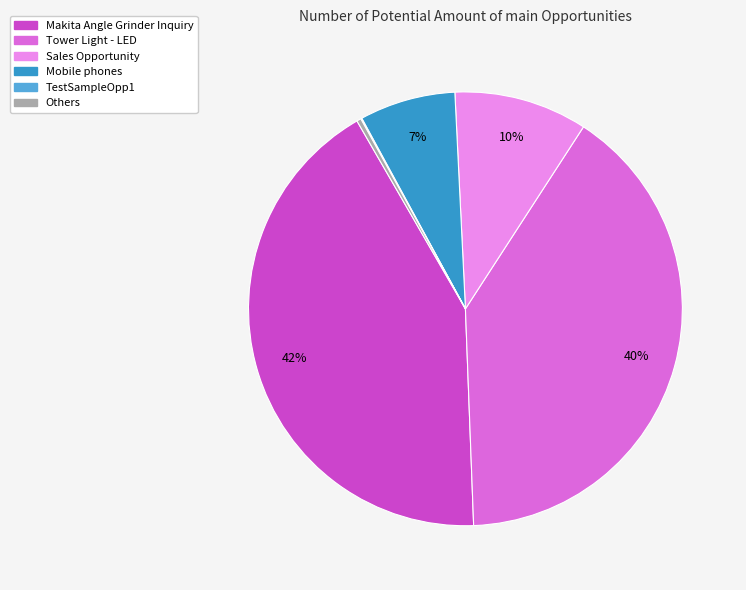

To the nearest percent, what is the difference between the largest and smallest slice percentages?

42%